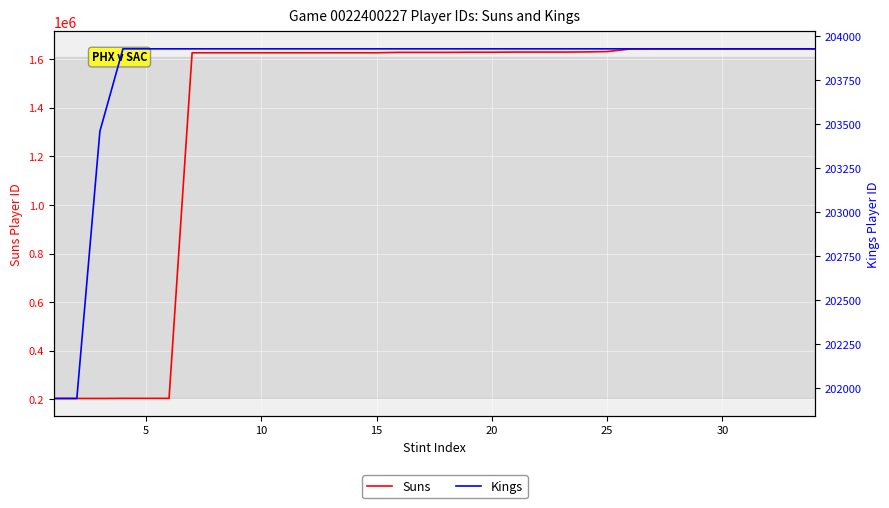

Is the value of Kings at 10 greater than the value of Suns at 9?

No